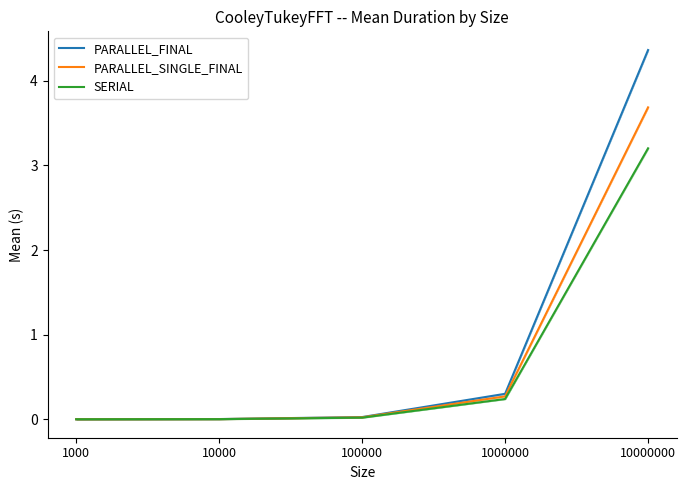

True or false: PARALLEL_SINGLE_FINAL has more than 2 points higher than both neighbors.

False